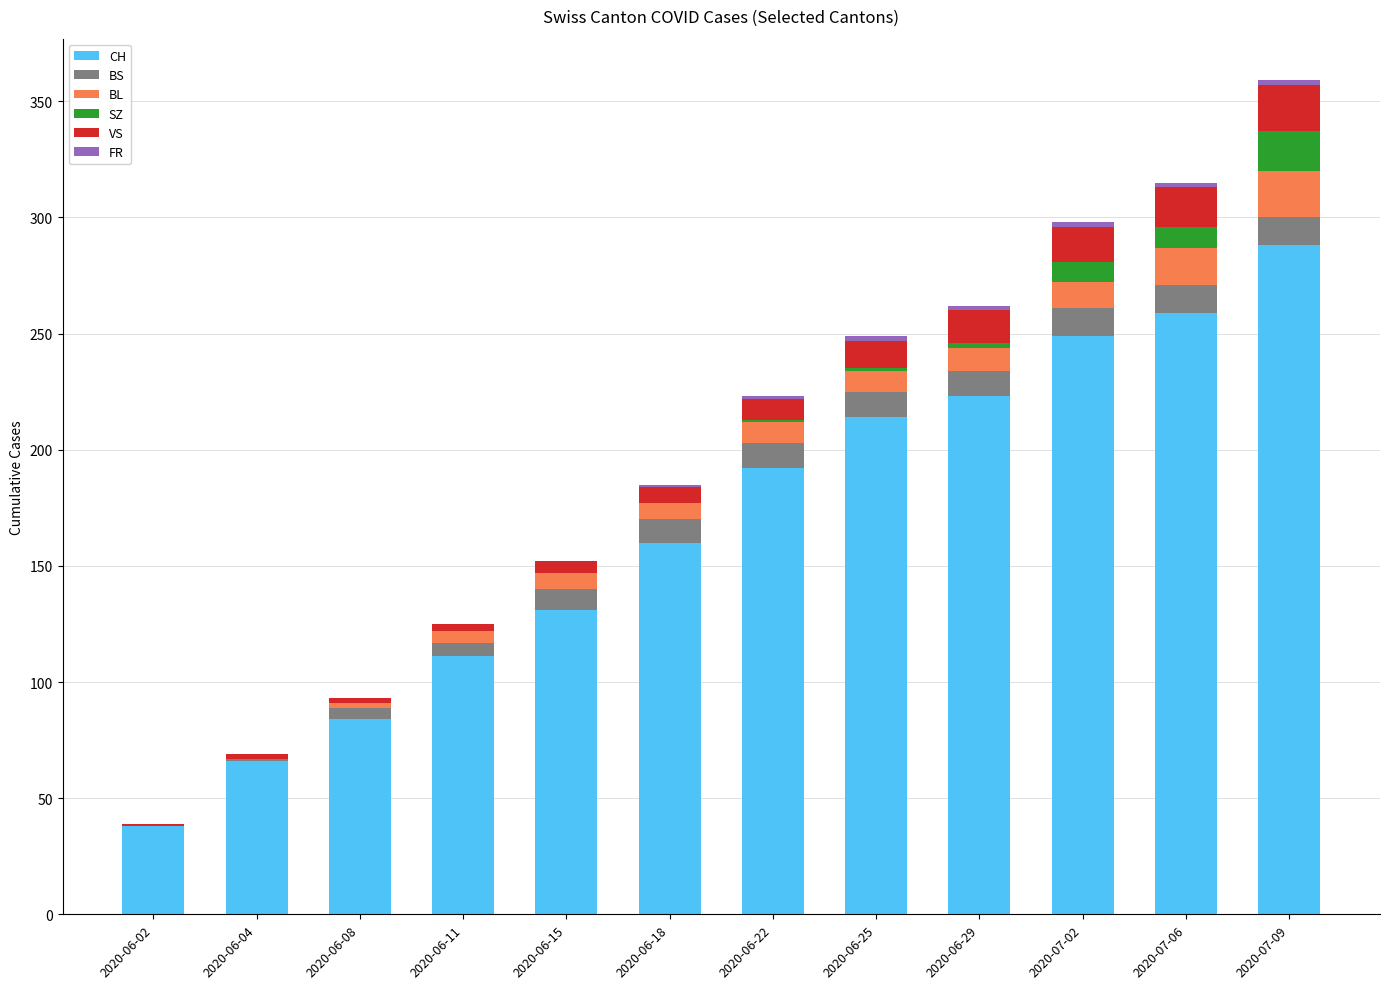

True or false: CH has a value of 160 at 2020-06-18.

True